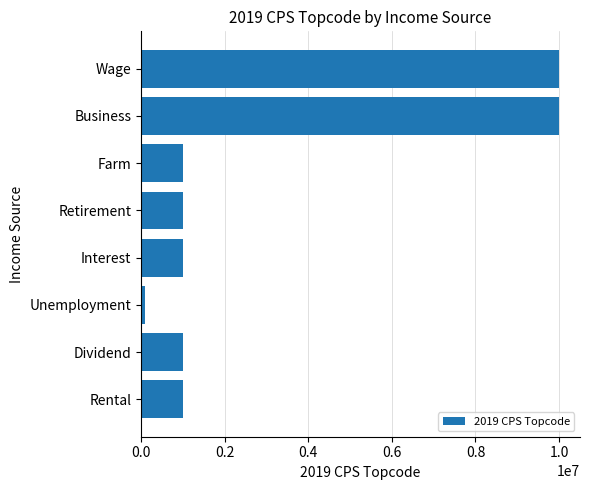

What is the label of the 2nd bar from the bottom?

Dividend